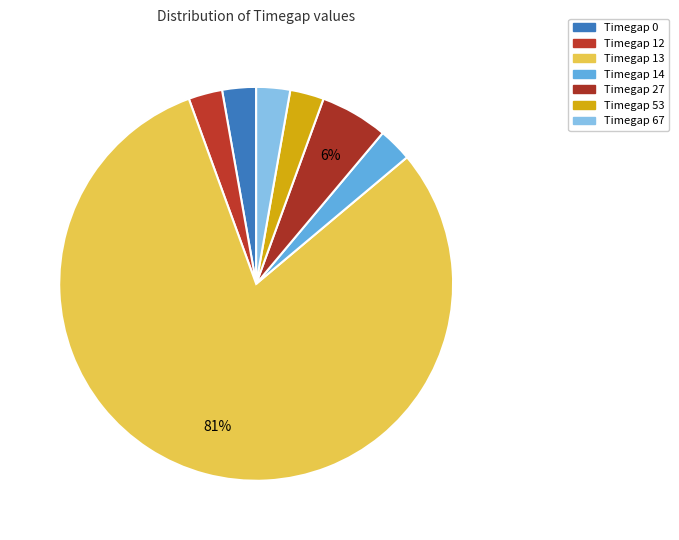

Combined, what portion of the pie is Timegap 13 and Timegap 67?

83.3%